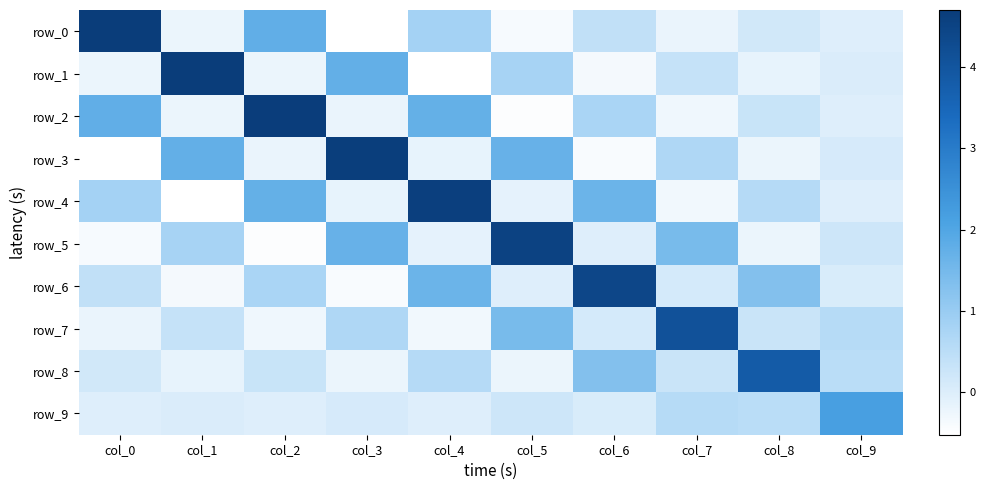

Between col_3 and col_9, which is larger?

col_9